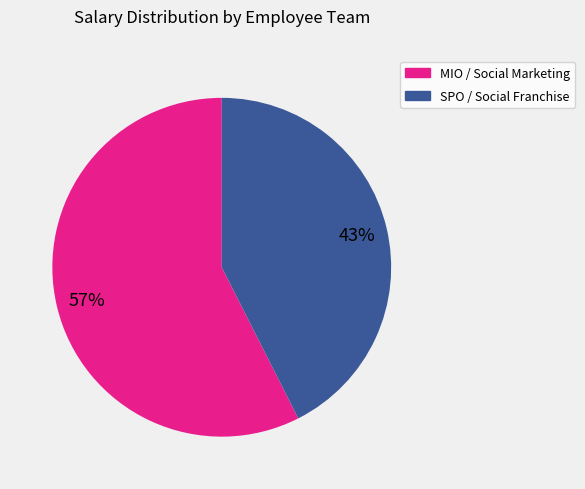

To the nearest percent, what is the average slice percentage?

50%